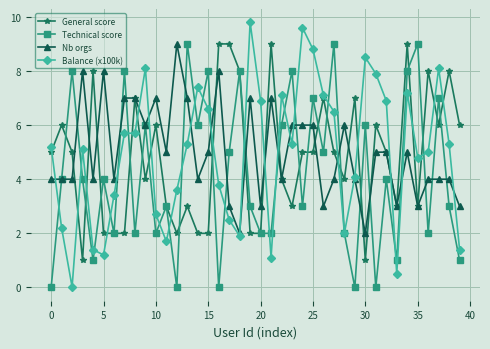

What is the maximum value shown in the chart?

9.8